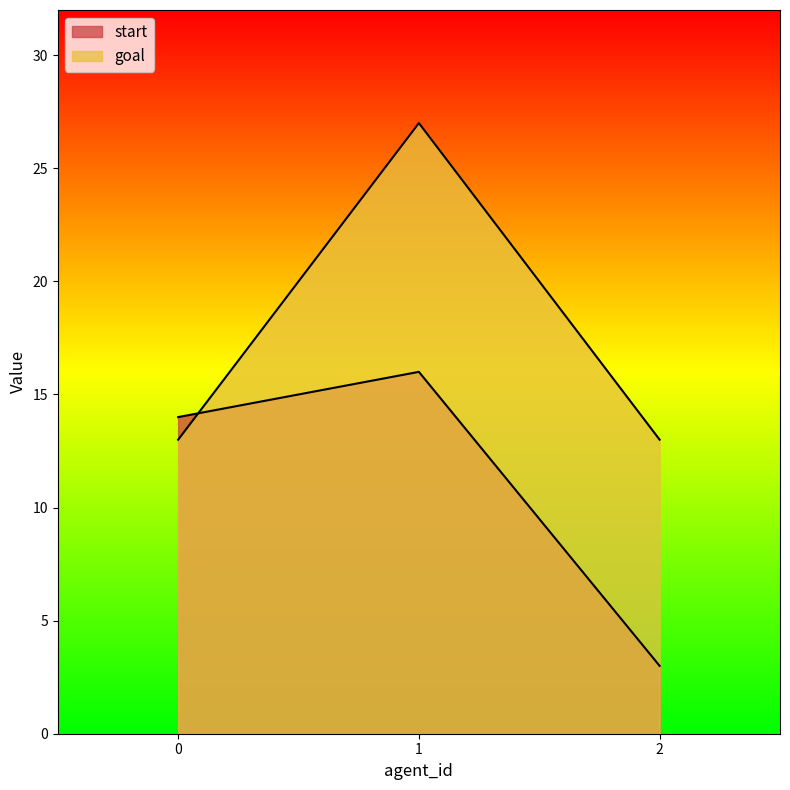

How many lines are shown in the chart?

2